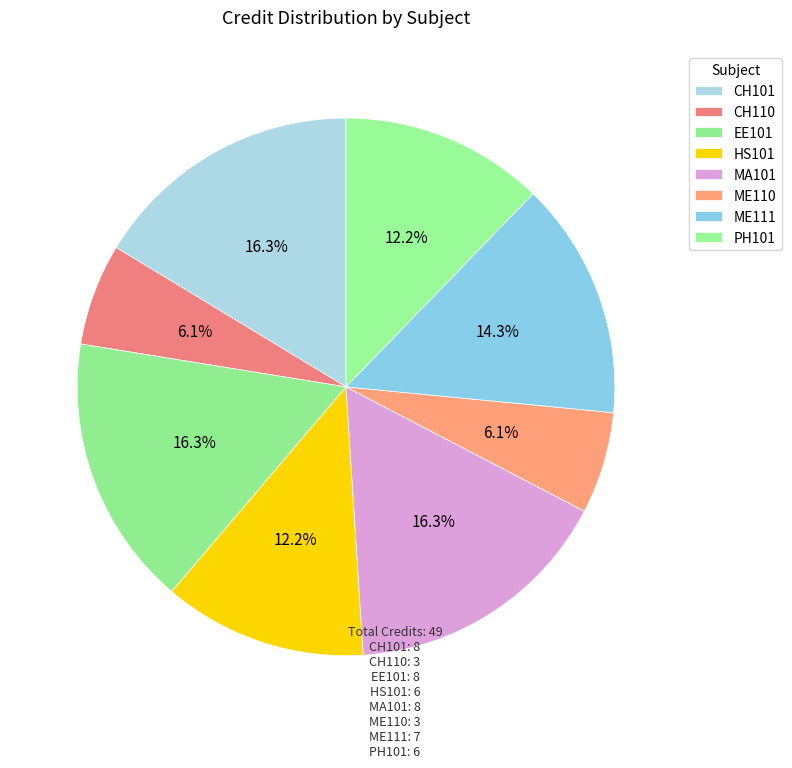

To the nearest percent, what is the difference between the PH101 and ME111 slice percentages?

2%